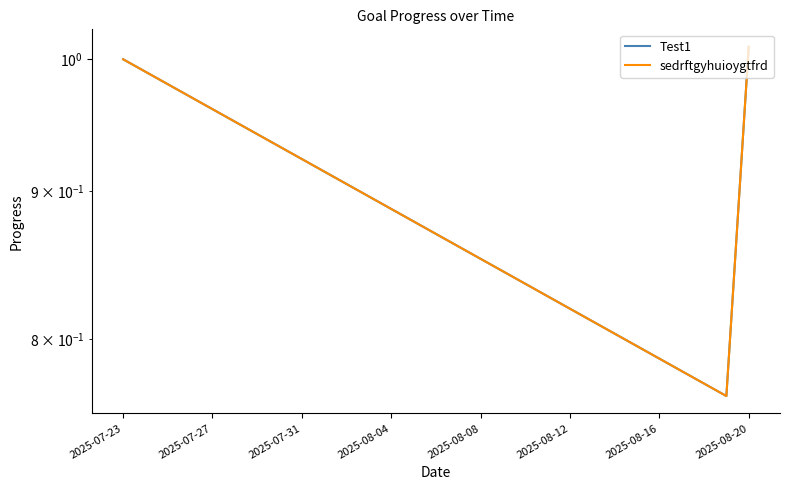

Between 2025-08-04 and 2025-07-27, which is larger?

2025-07-27